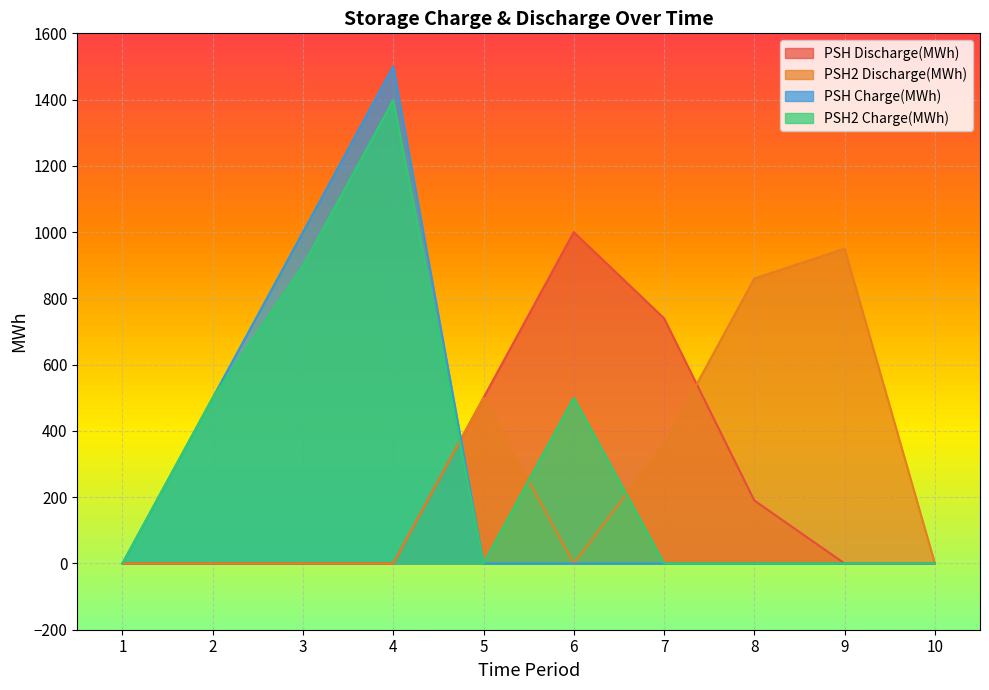

What is the value of the PSH2 Charge(MWh) point at the 3rd from the left?

898.1